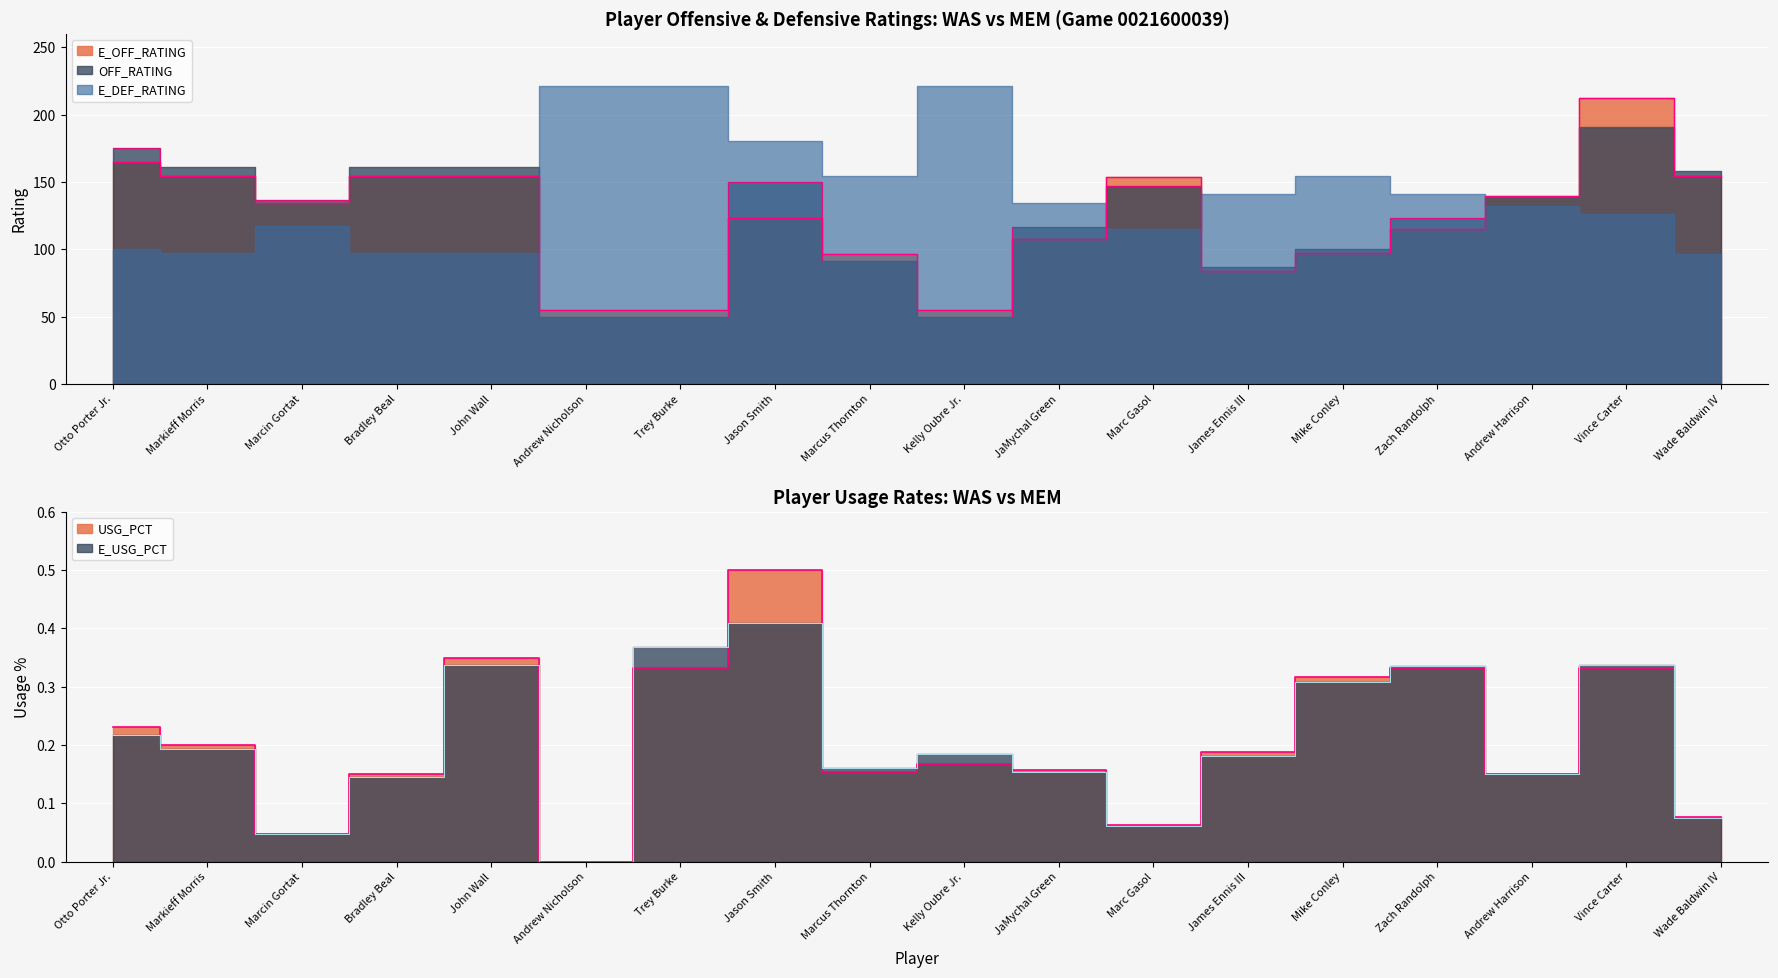

The value of OFF_RATING at Bradley Beal is 161.1. True or false?

True